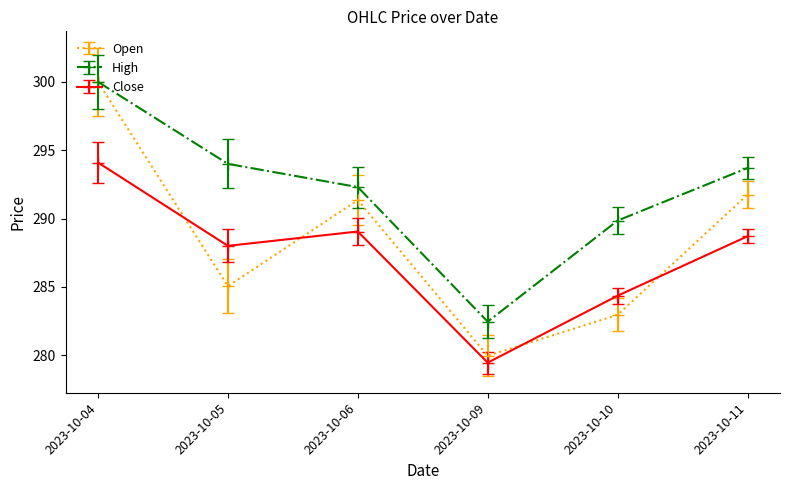

The value of Open at 2023-10-06 is 473.8. True or false?

False